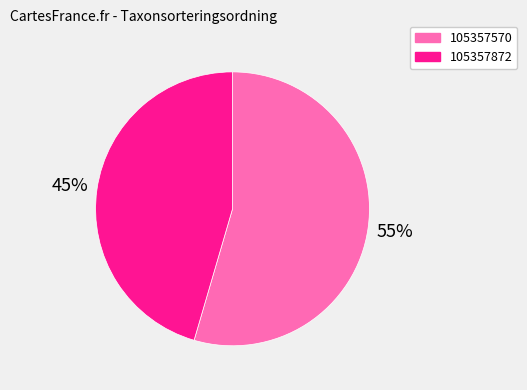

Count the number of slices in the pie.

2